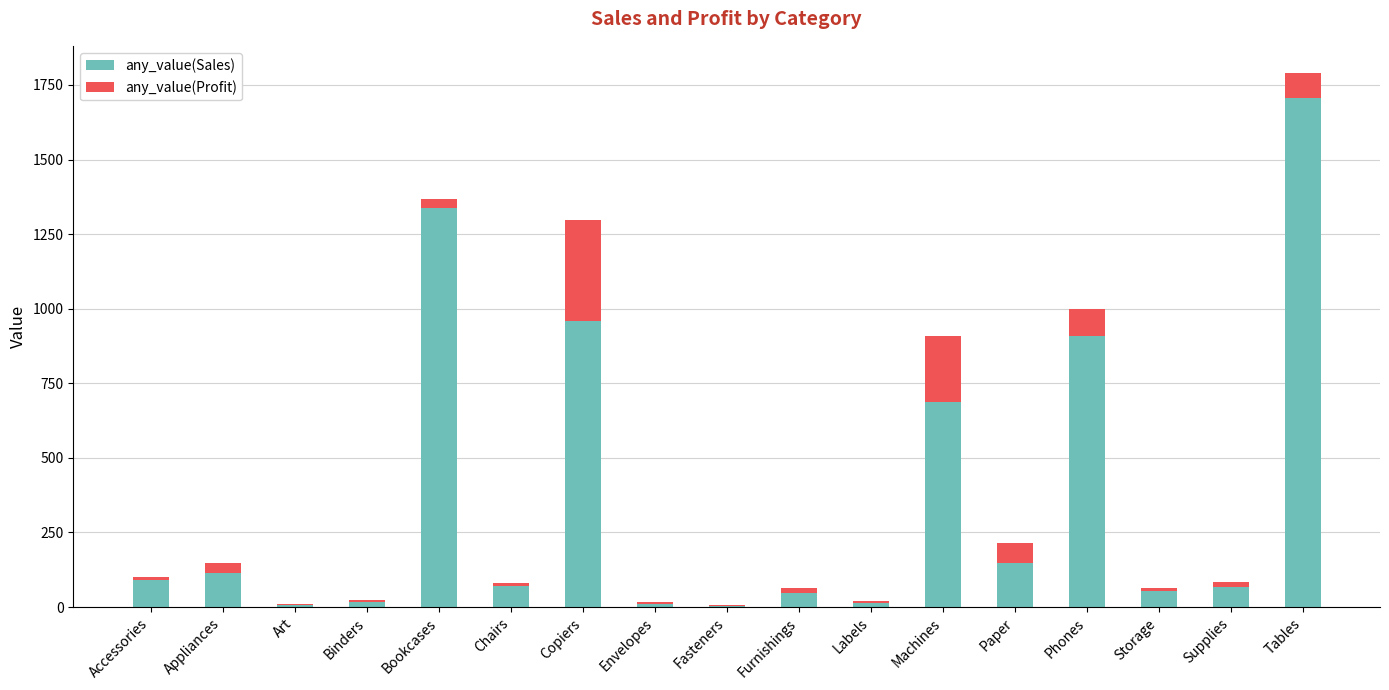

Rank the series by their average value, from lowest to highest.

any_value(Profit), any_value(Sales)